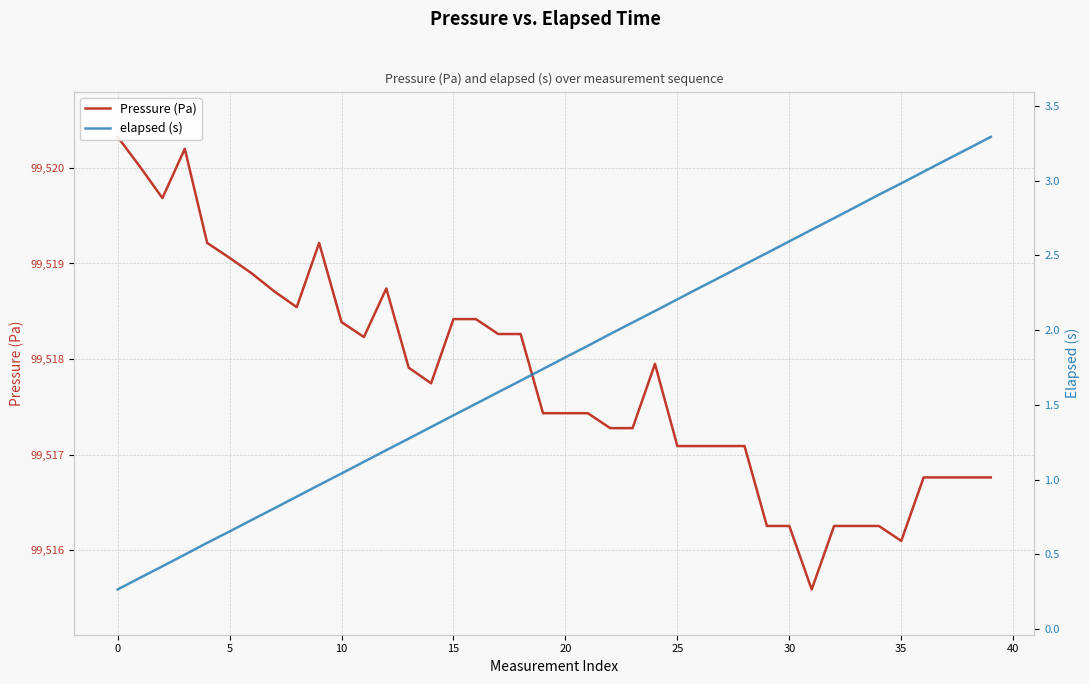

True or false: elapsed (s) and Pressure (Pa) cross at least once.

False